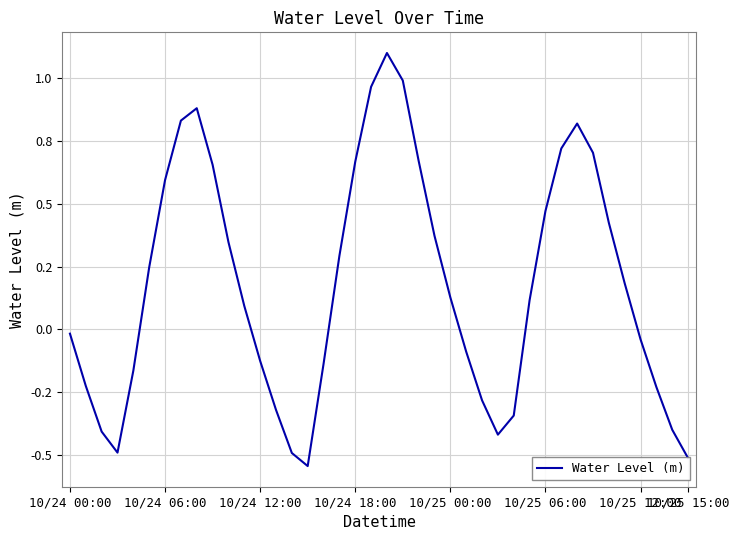

Is this an area chart (filled region under the line)?

No